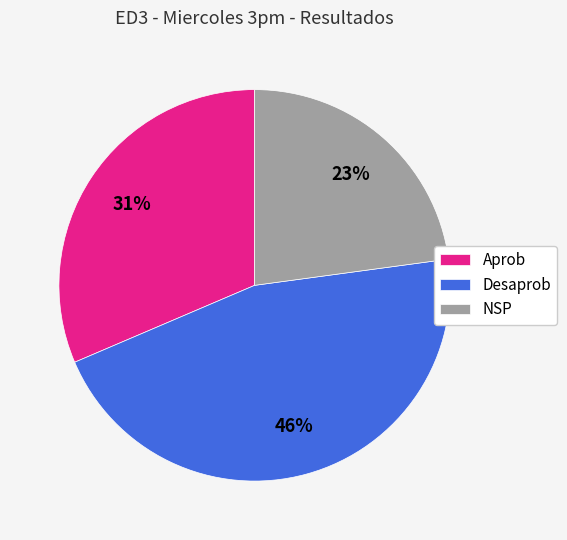

Is there a majority slice in this chart?

No